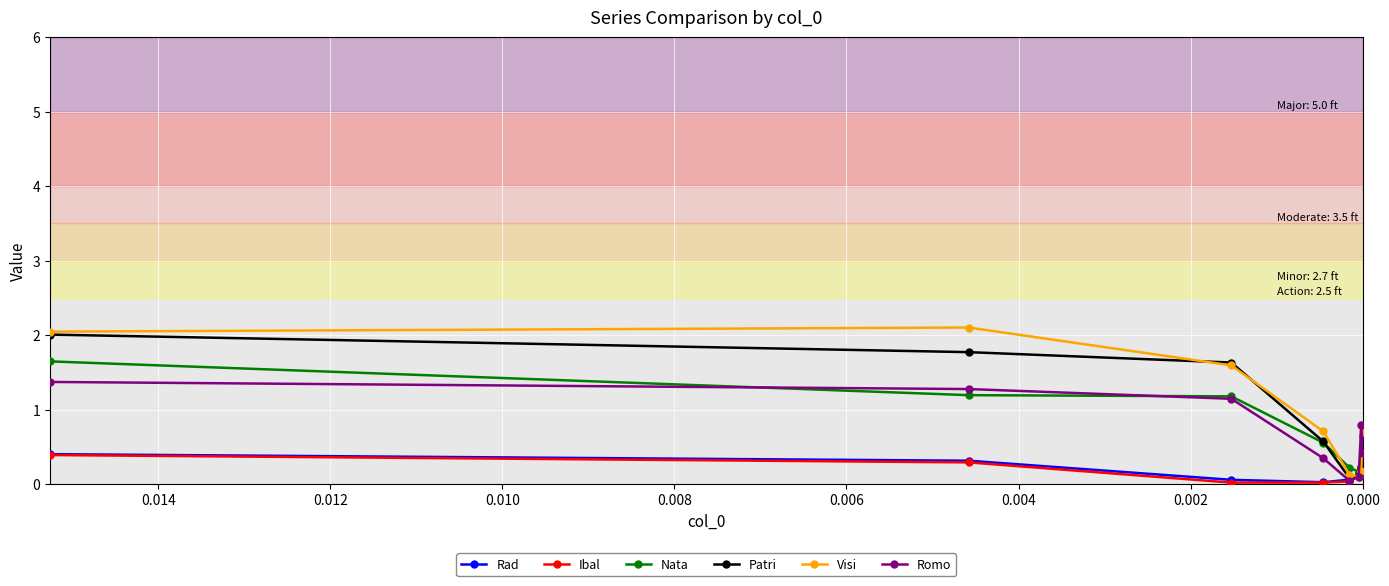

Which series ends up on top after the final intersection of Rad and Nata?

Rad